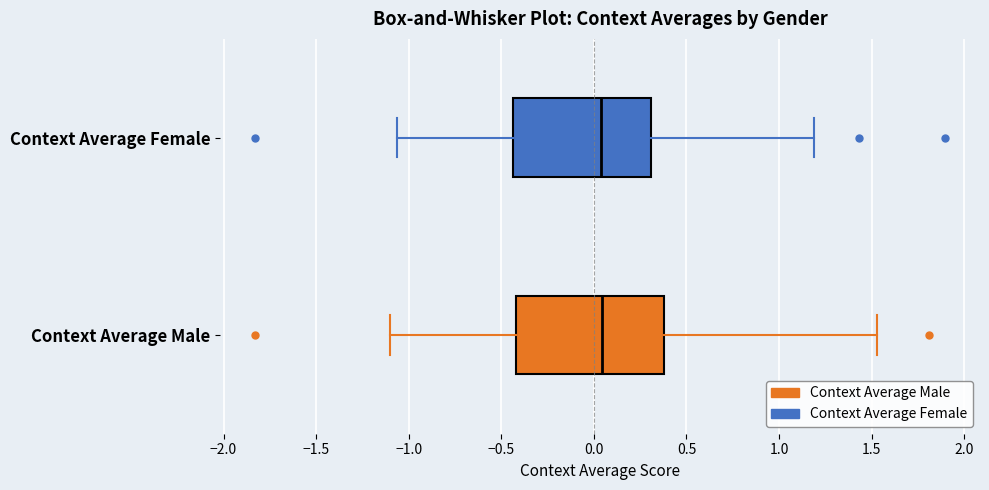

Reading bottom to top, transcribe this box plot: for each box, give where its median line is, the range the box spans, and where its two whiskers end, as read against the x-axis. The values are not printed on the chart, so give them approximately, as read against the axis.

Context Average Male: median 0.05, box -0.40 to 0.40, whiskers -1.10 to 1.55
Context Average Female: median 0.05, box -0.45 to 0.30, whiskers -1.05 to 1.20